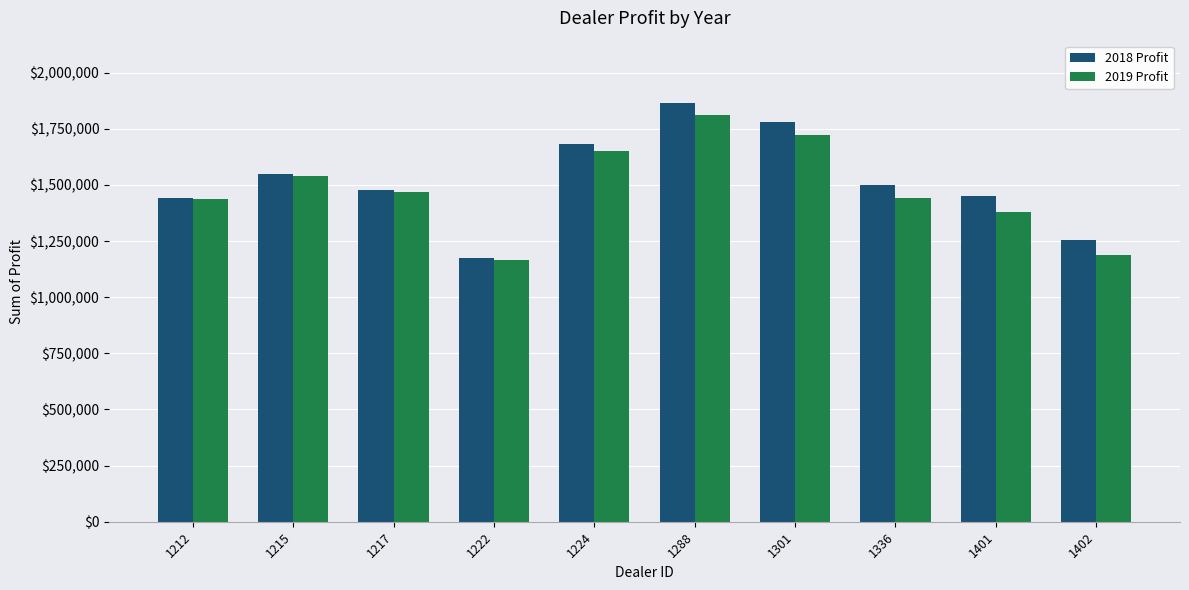

Which label corresponds to the largest value in the chart?

1288